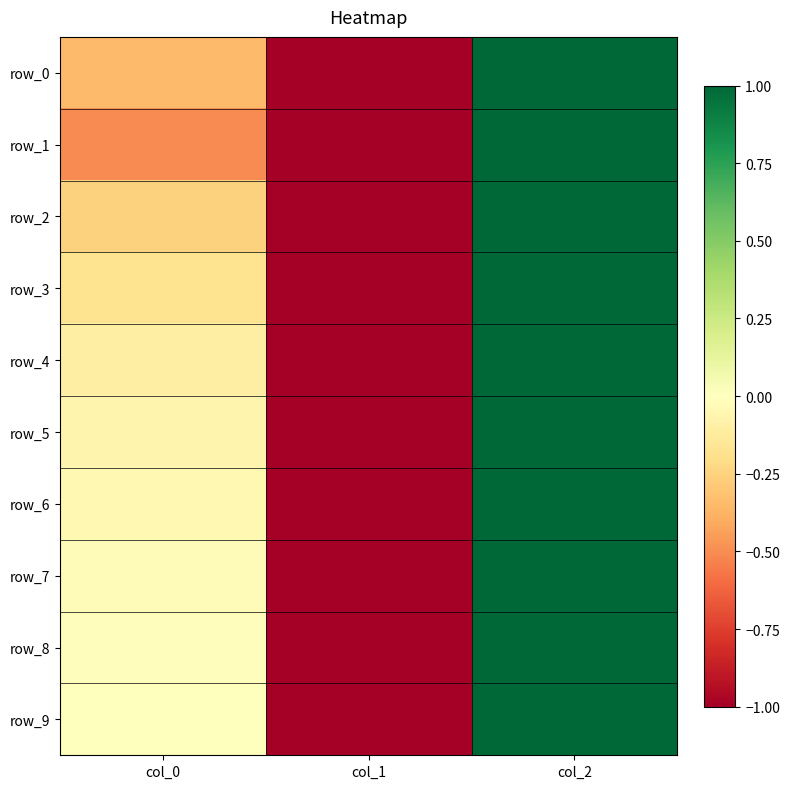

Count the row_1 values in the range -1 to 1.

3